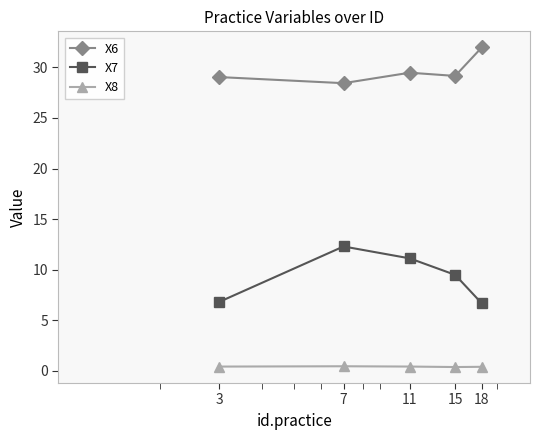

True or false: X6 and X7 intersect in this chart.

False